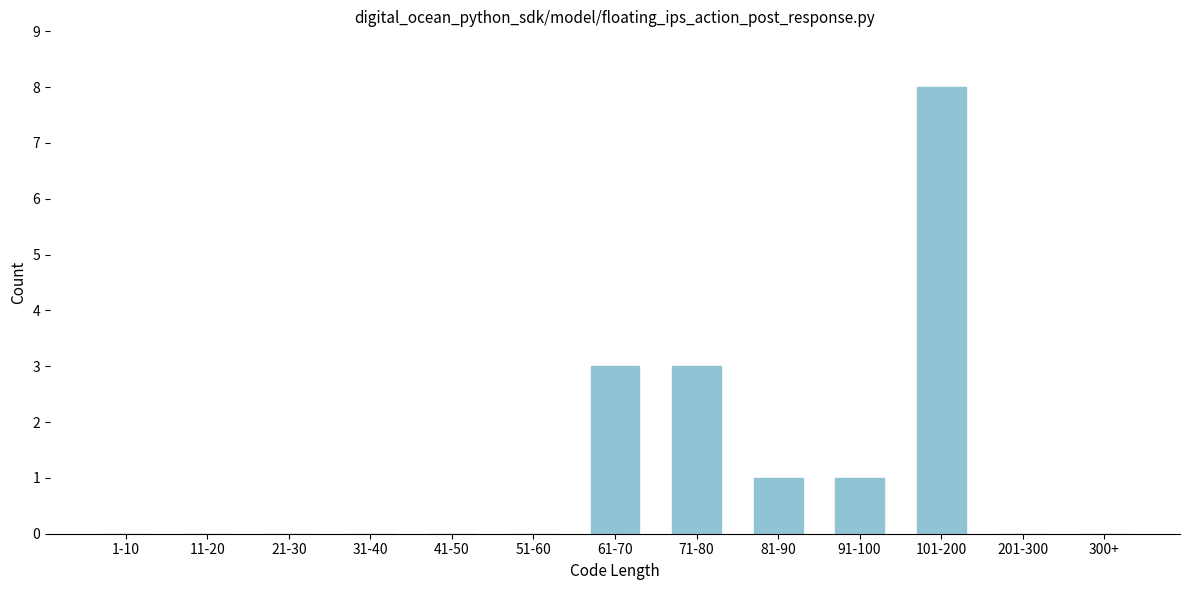

Reading left to right, transcribe all the data shown in this chart.

1-10=0	11-20=0	21-30=0	31-40=0	41-50=0	51-60=0	61-70=3	71-80=3	81-90=1	91-100=1	101-200=8	201-300=0	300+=0